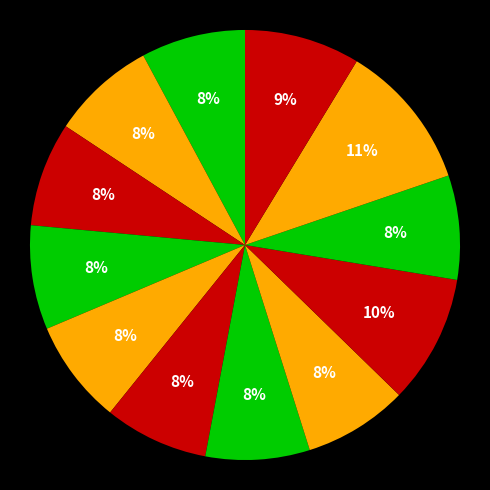

To the nearest percent, what is the difference between the largest and smallest slice percentages?

3%